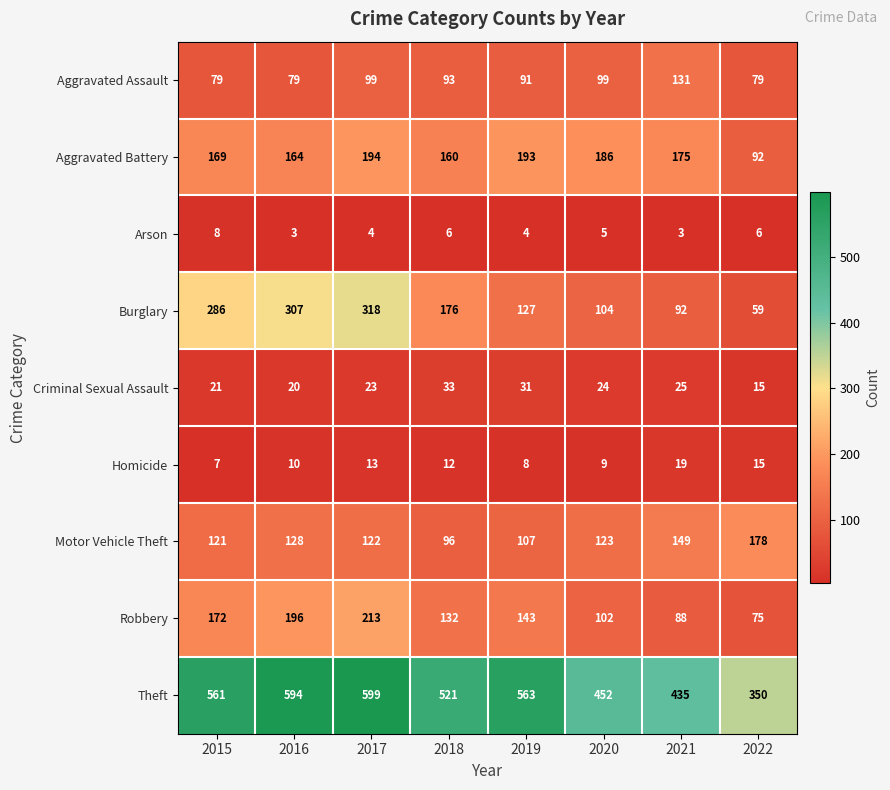

Rank the categories by Criminal Sexual Assault value from highest to lowest.

2018, 2019, 2021, 2020, 2017, 2015, 2016, 2022